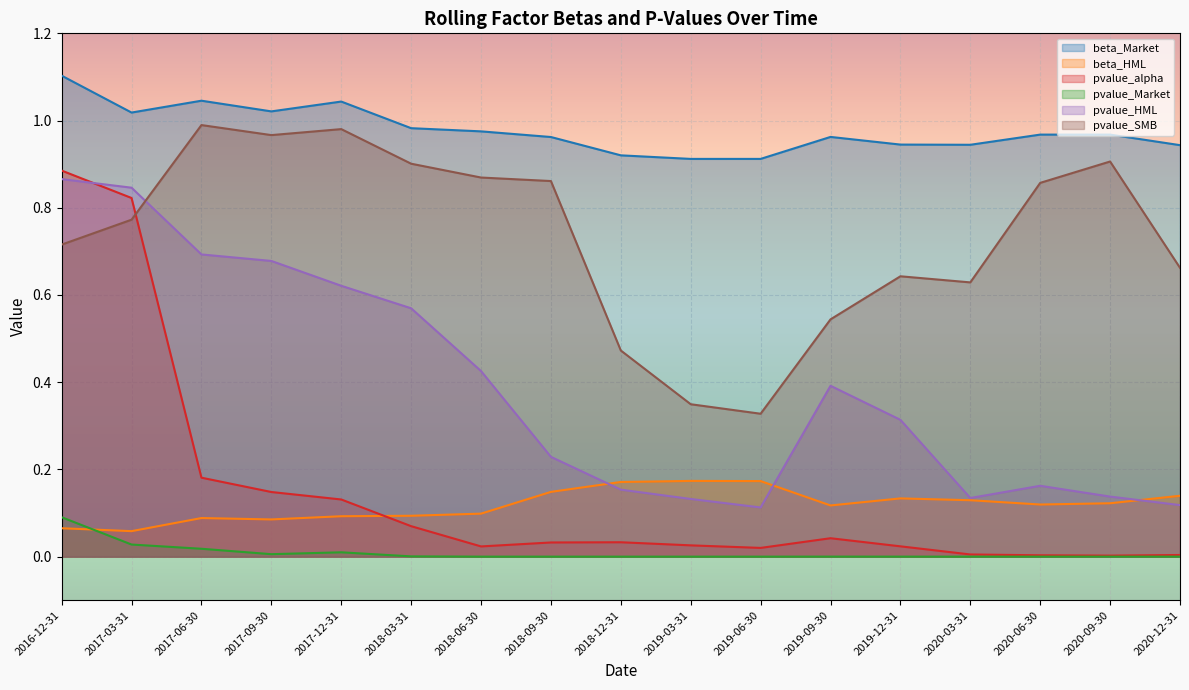

True or false: pvalue_Market and beta_Market cross at least once.

False